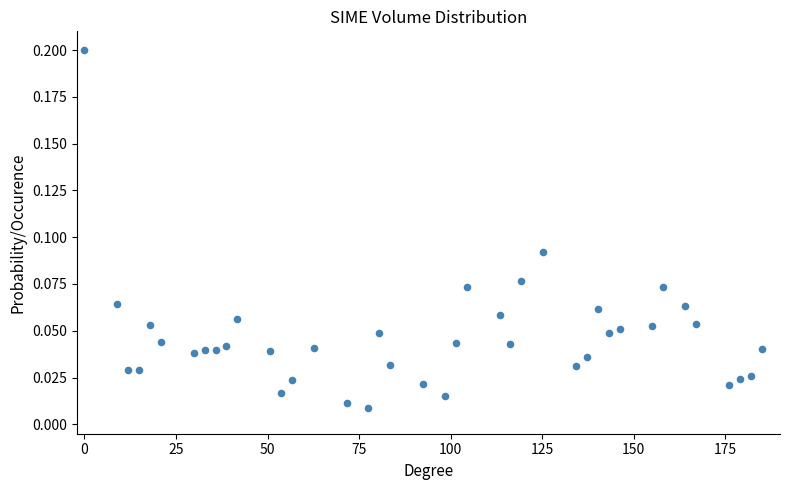

What is the range of X values (max minus min)?

185.0